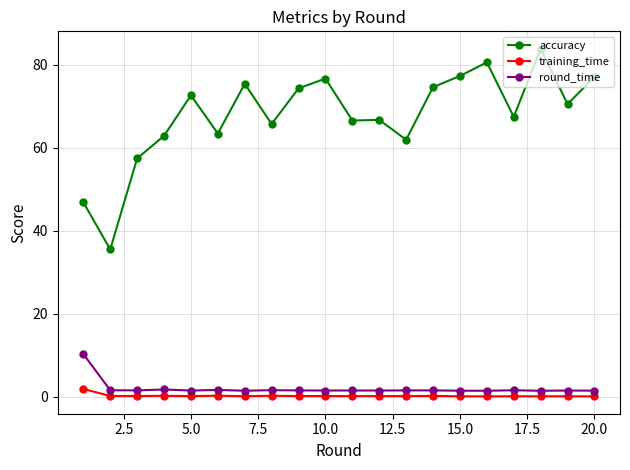

True or false: accuracy and training_time cross at least once.

False